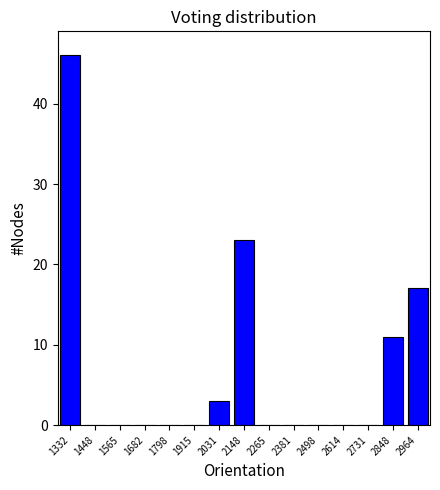

Reading left to right, list all the values displayed in this chart.

1332=46	1448=0	1565=0	1682=0	1798=0	1915=0	2031=3	2148=23	2265=0	2381=0	2498=0	2614=0	2731=0	2848=11	2964=17